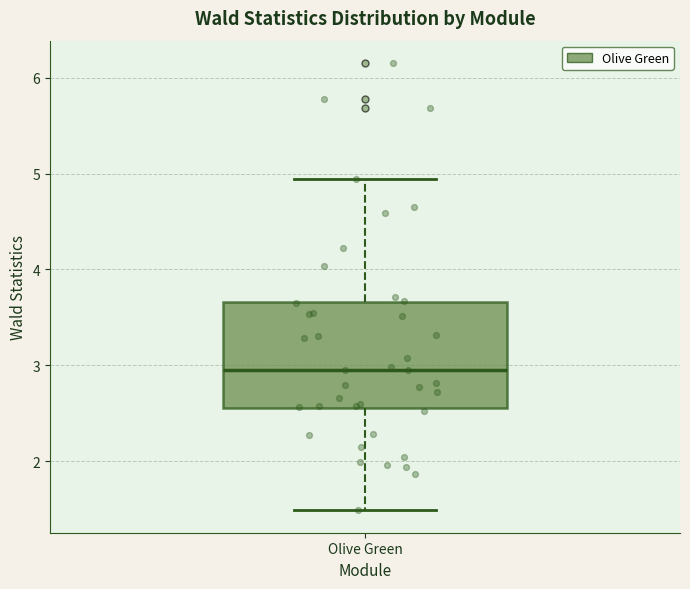

Read this box plot against the y-axis: the position of the median line, the range covered by the box, and the ends of both whiskers. The values are not printed on the chart, so give them approximately, as read against the axis.

median 3.0, box 2.6 to 3.7, whiskers 1.5 to 4.9